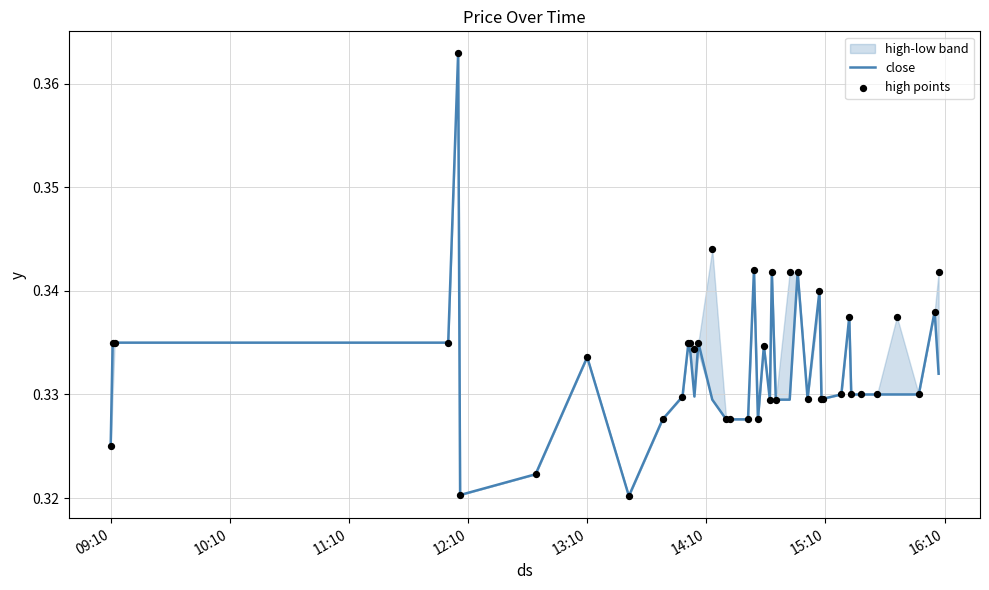

Which series has the largest total across all categories?

high points